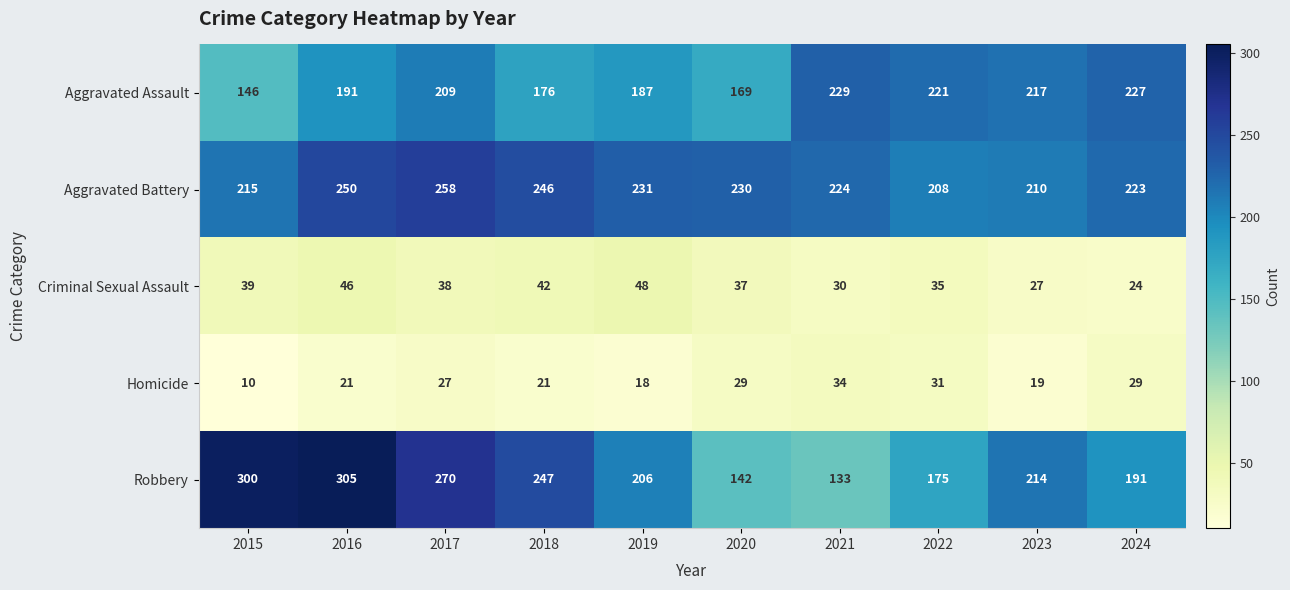

Rank the series by their maximum value, from highest to lowest.

Robbery, Aggravated Battery, Aggravated Assault, Criminal Sexual Assault, Homicide